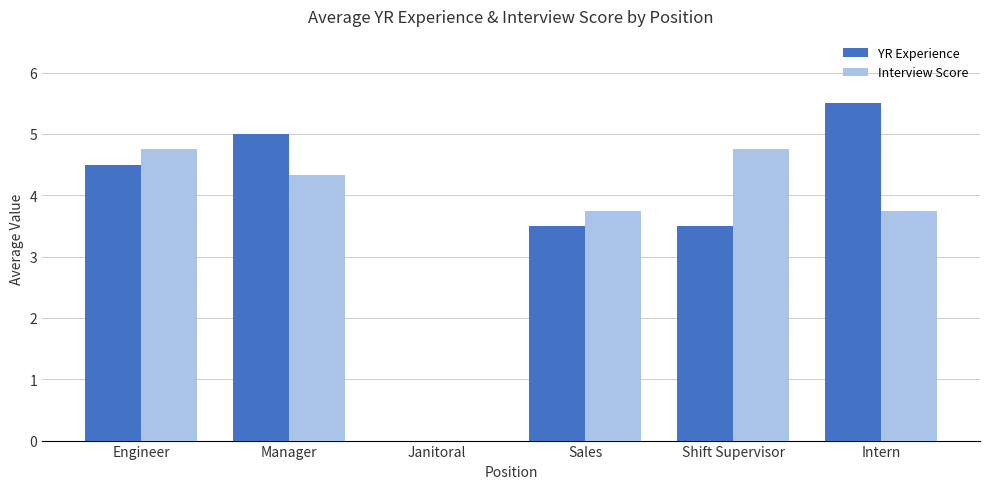

Reading left to right, list all the values displayed in this chart.

YR Experience: 4.5	5.0	0.0	3.5	3.5	5.5
Interview Score: 4.8	4.3	0.0	3.8	4.8	3.8